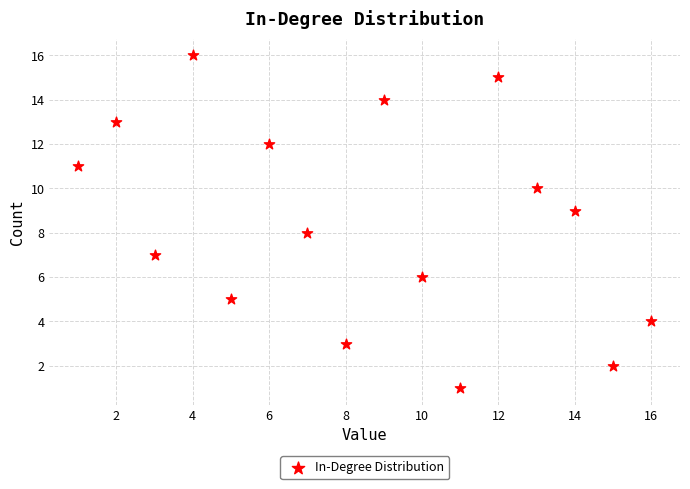

What is the range of X values (max minus min)?

15